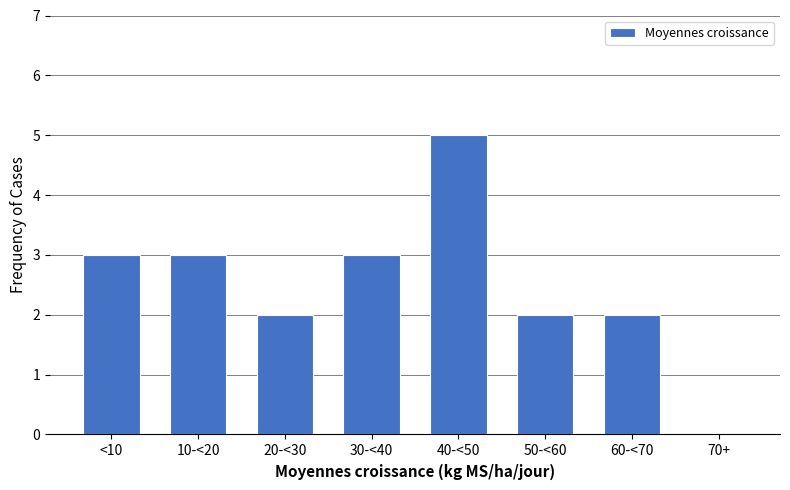

Reading left to right, list all the values displayed in this chart.

<10=3	10-<20=3	20-<30=2	30-<40=3	40-<50=5	50-<60=2	60-<70=2	70+=0